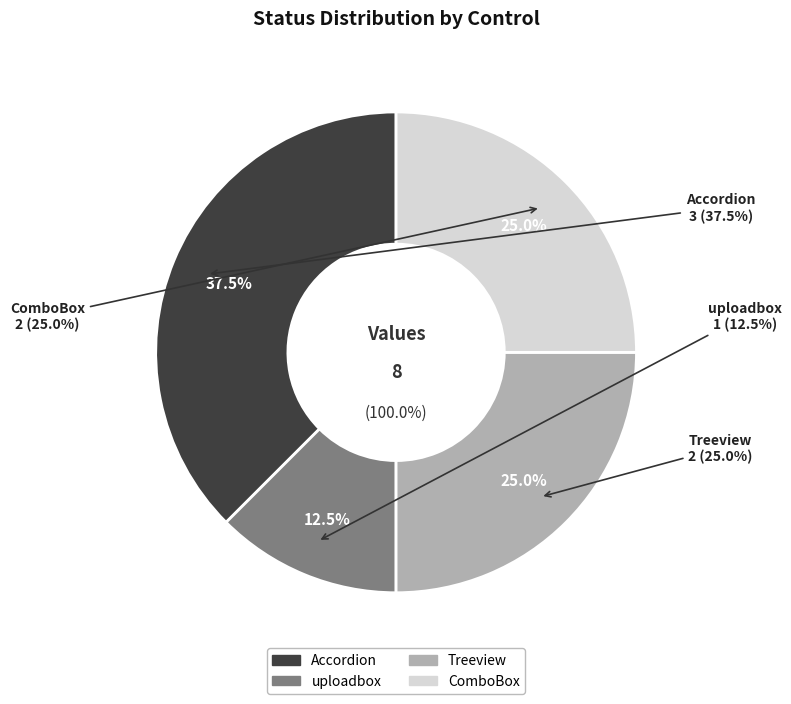

Count the number of slices in the pie.

4